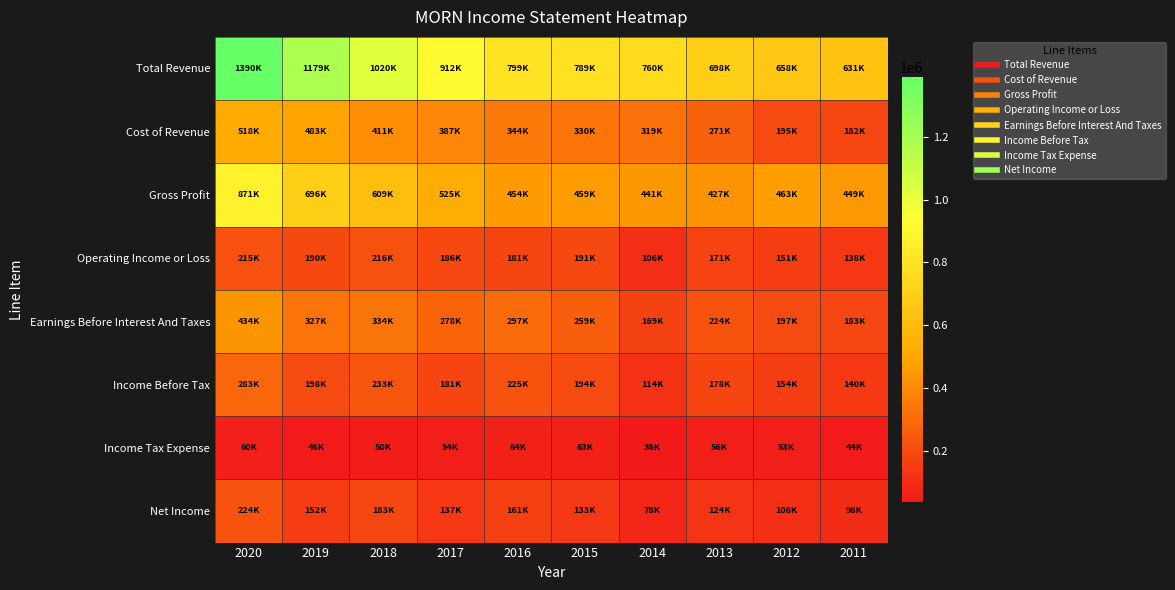

Which series has the widest spread of values?

Total Revenue